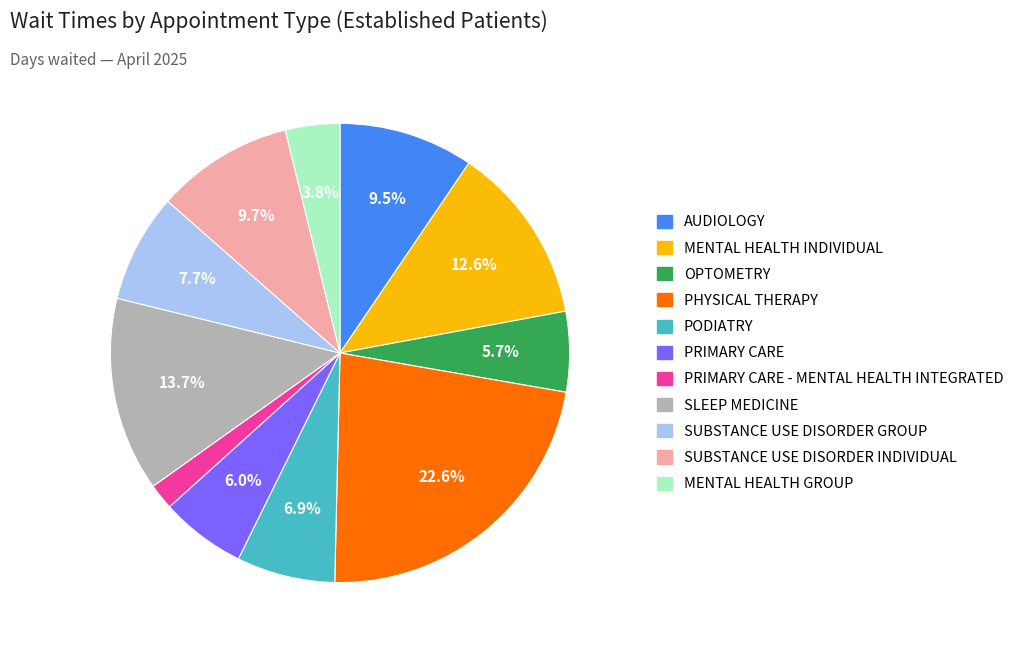

Does any single category account for the majority?

No